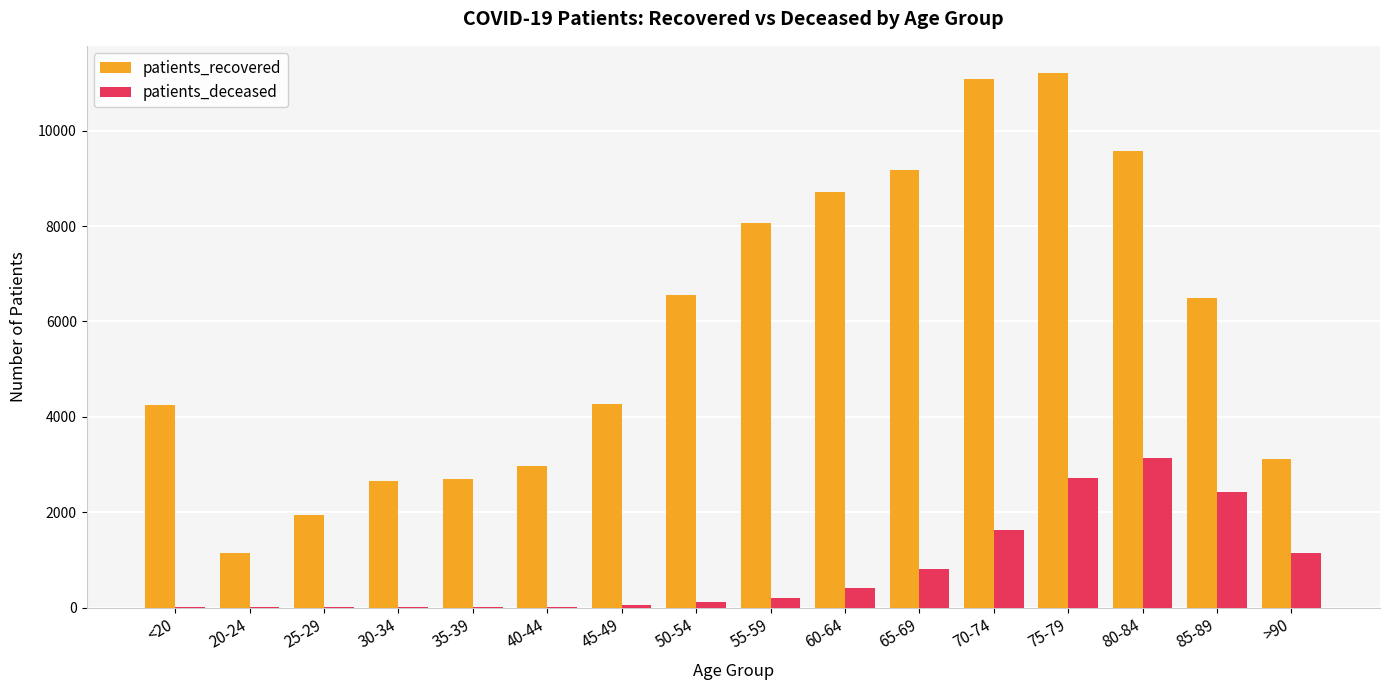

At which label is patients_deceased closest to 1574?

70-74